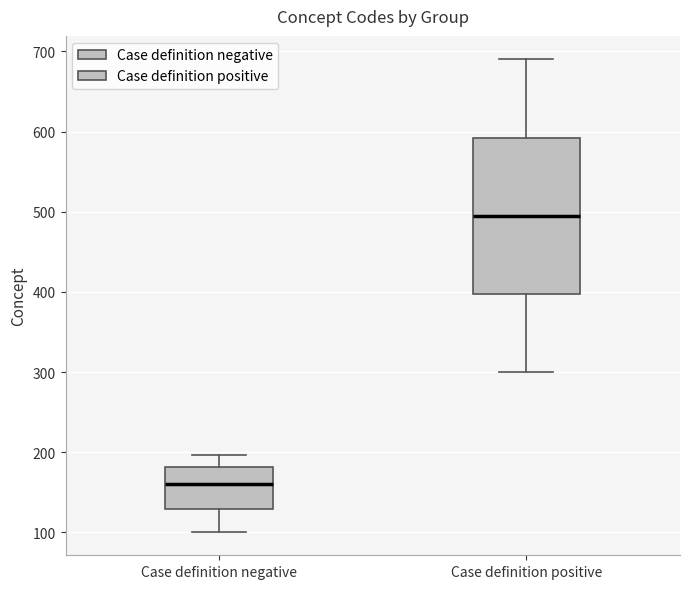

Where does the lower whisker of the box for Case definition positive end on the y-axis? The values are not printed on the chart, so give them approximately, as read against the axis.

300